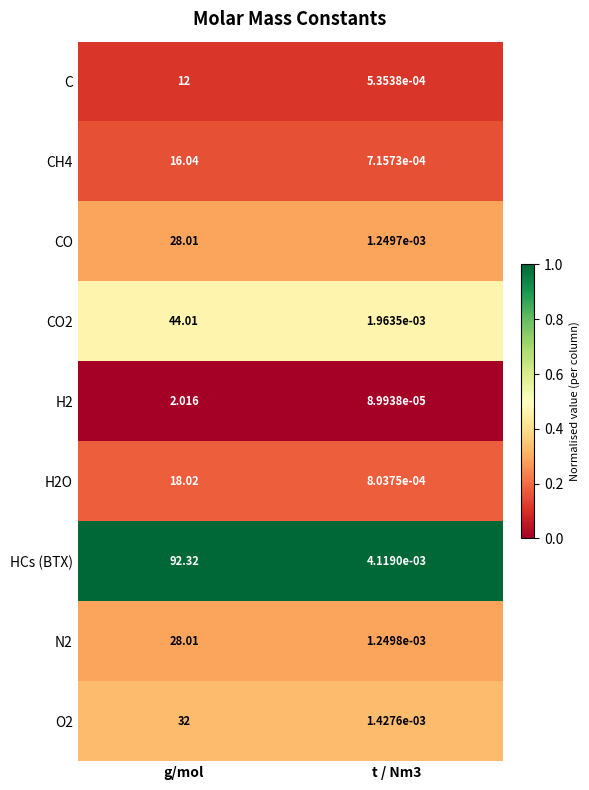

What is the greatest value displayed?

92.3